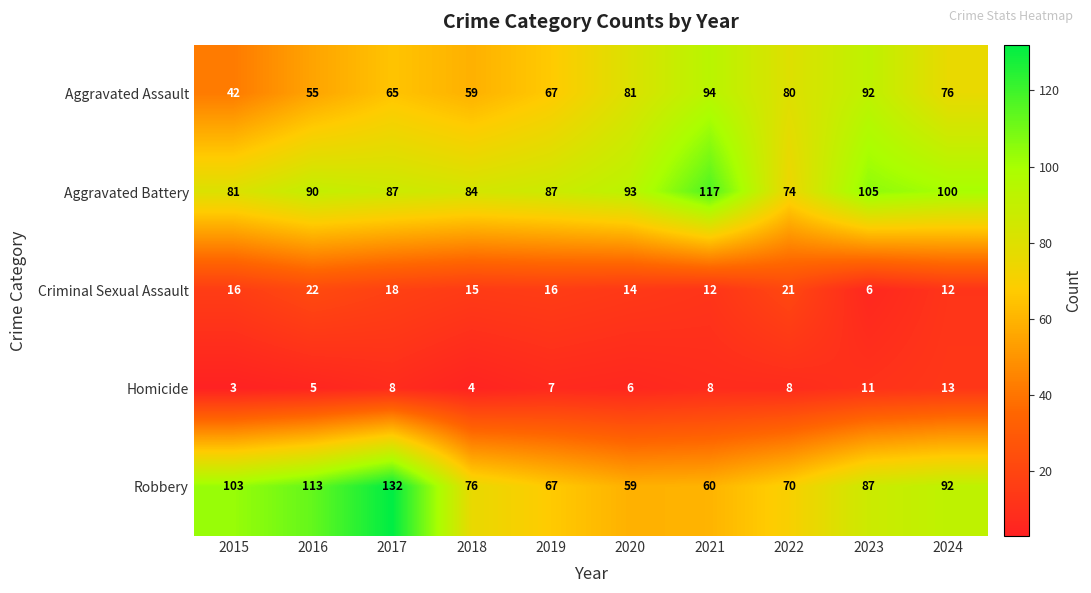

The Aggravated Battery series shows 90 at 2016. True or false?

True